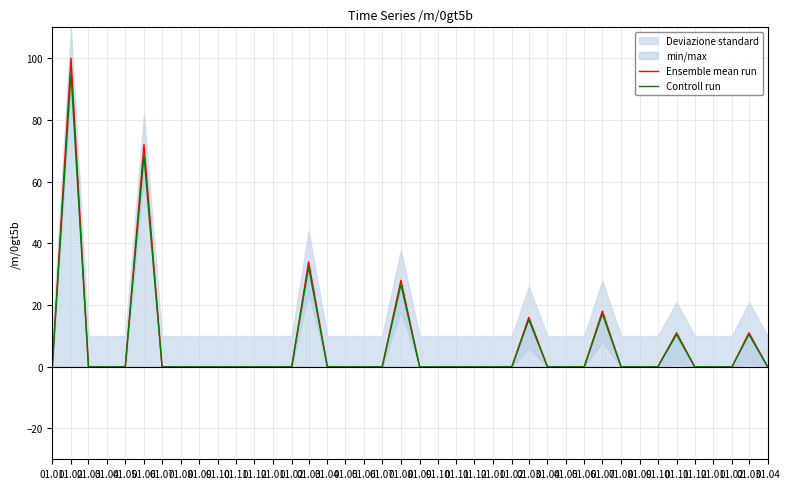

The Ensemble mean run series shows 34.6 at 01.05. True or false?

False